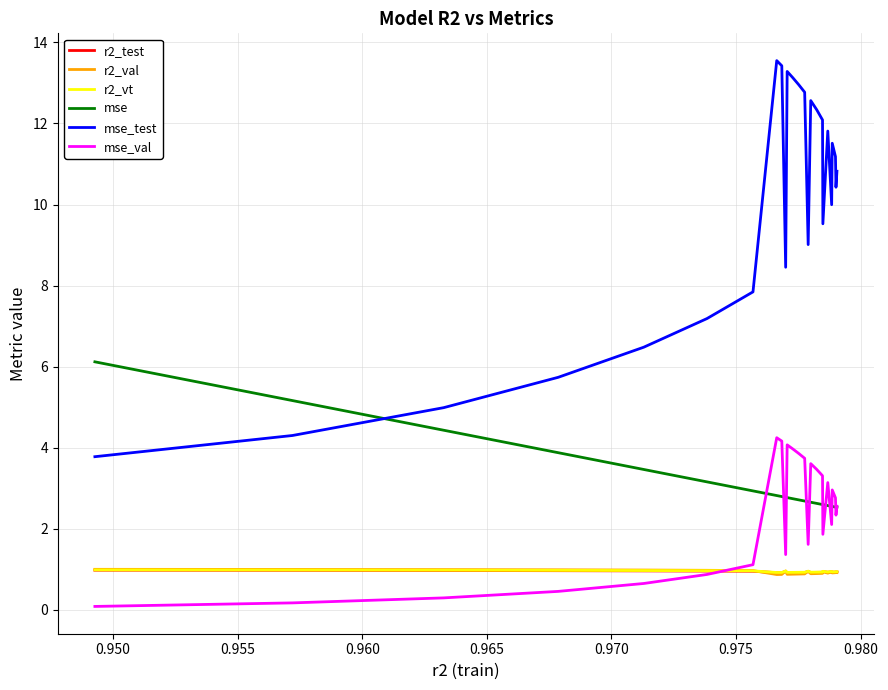

What is the maximum value shown in the chart?

13.6